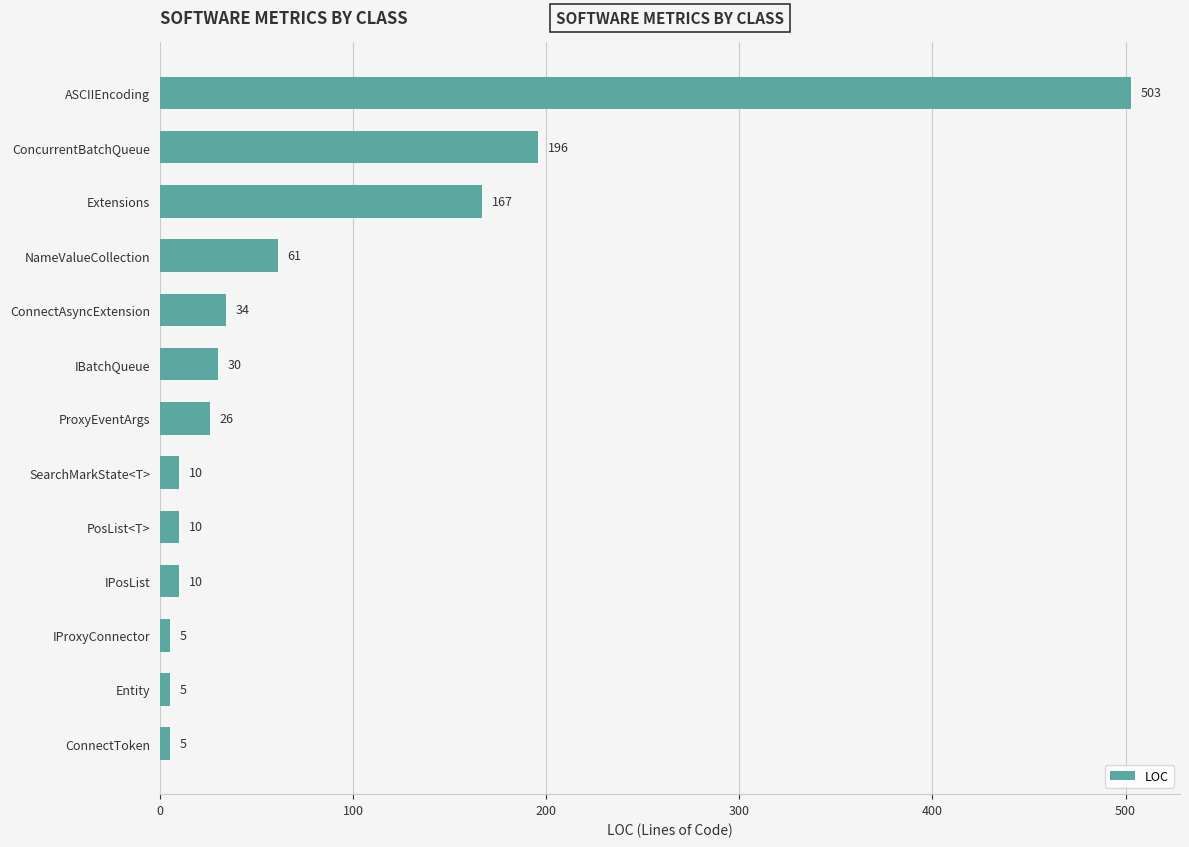

What is the sum of the values at ASCIIEncoding and ConnectToken?

508